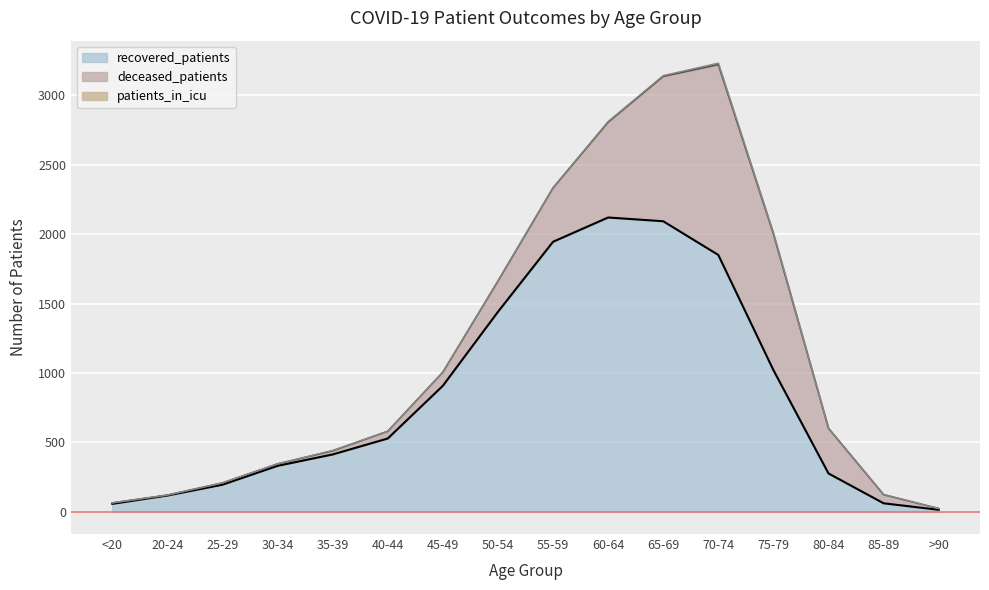

True or false: recovered_patients has a value of 2869 at 60-64.

False